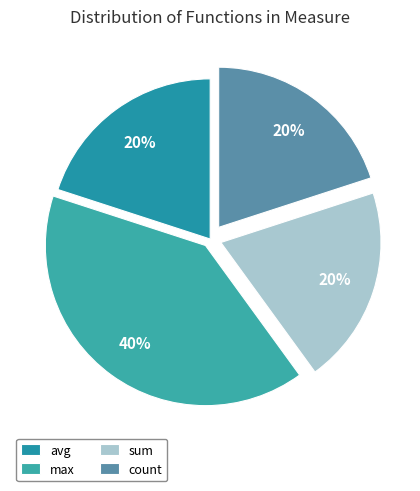

Which category has the biggest portion of the pie?

max